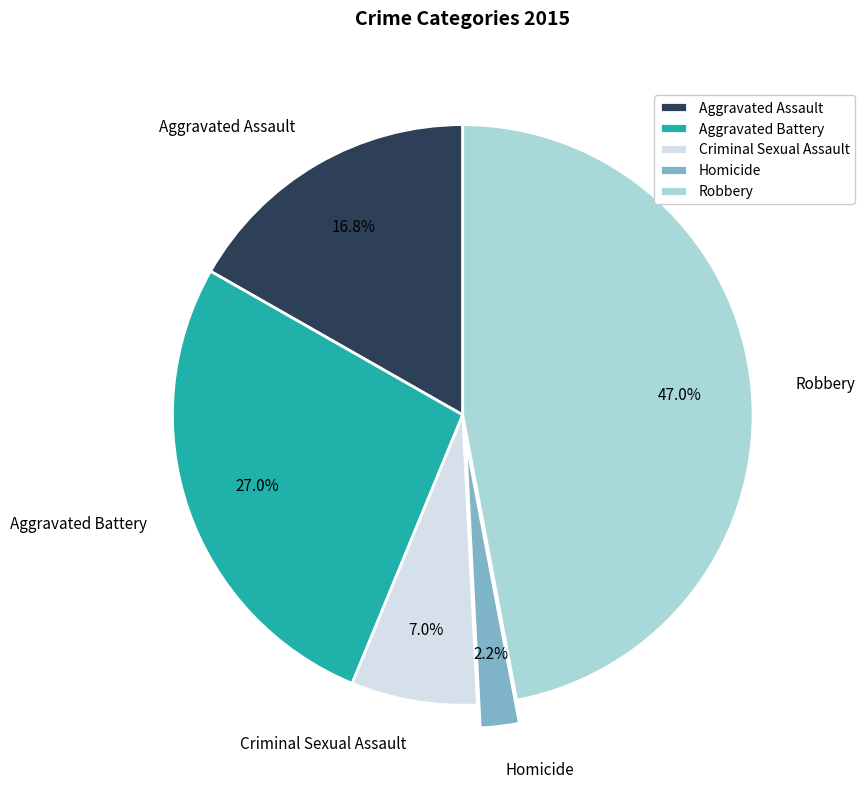

Is there a majority slice in this chart?

No